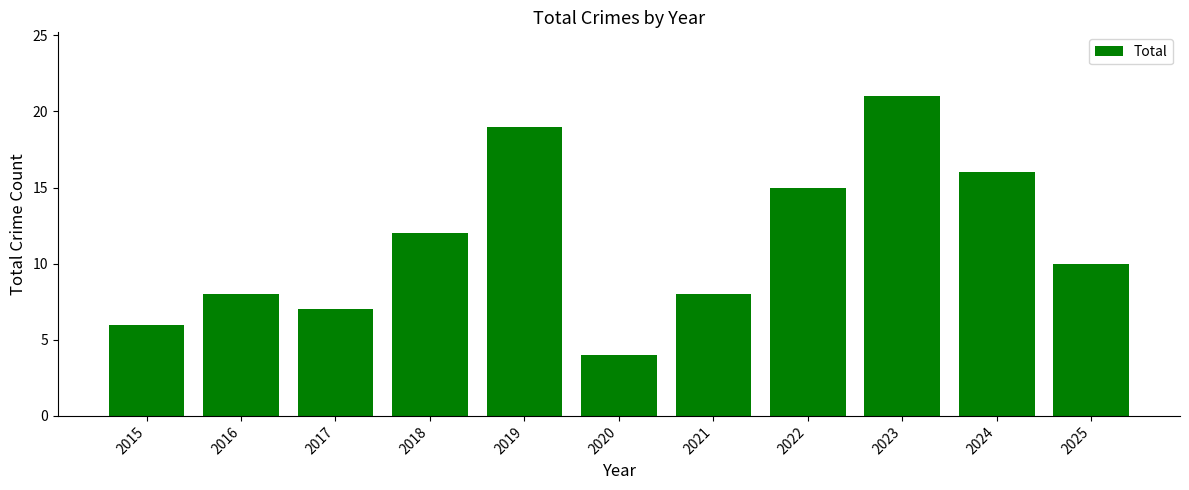

Which label corresponds to the smallest value in the chart?

2020